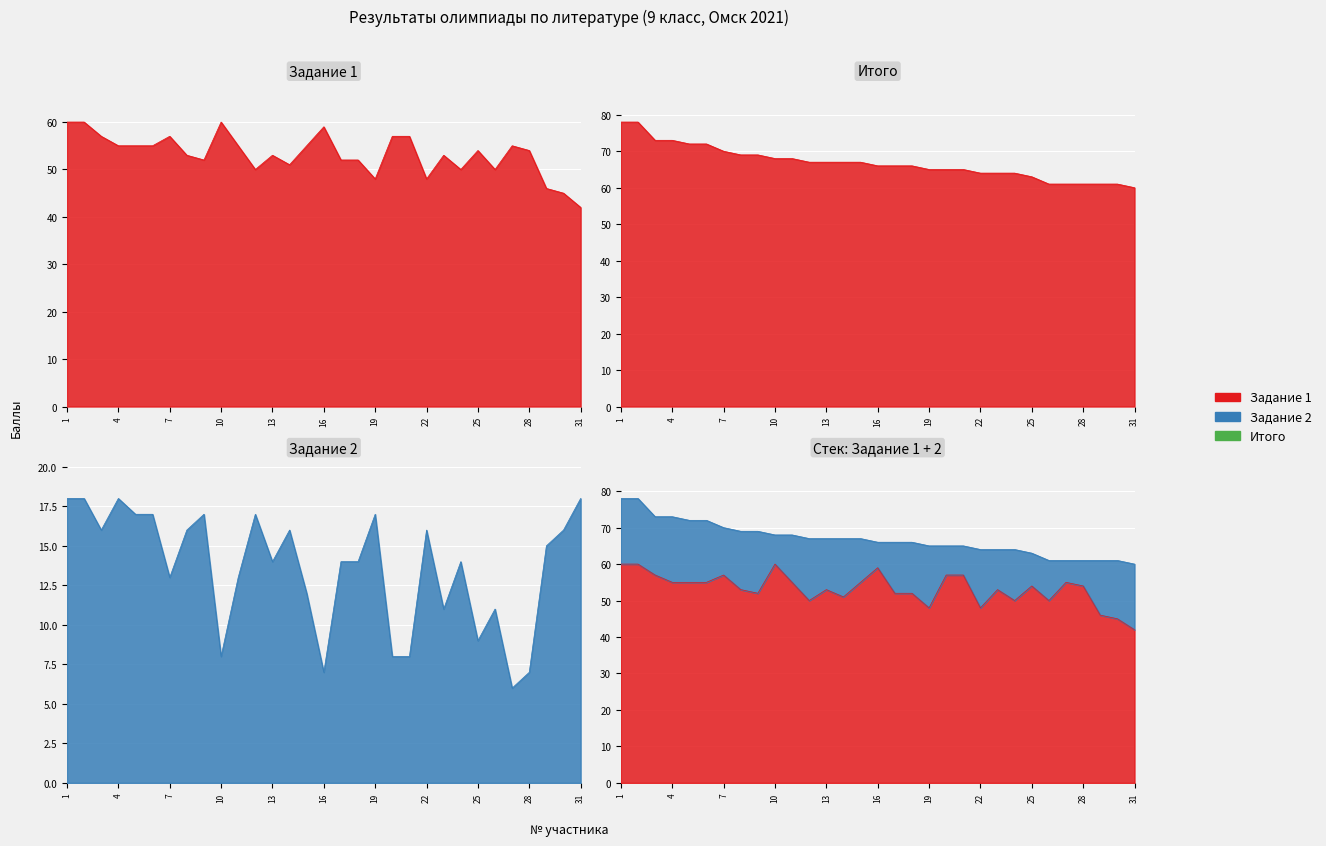

Where is the first local minimum for Задание 2?

3